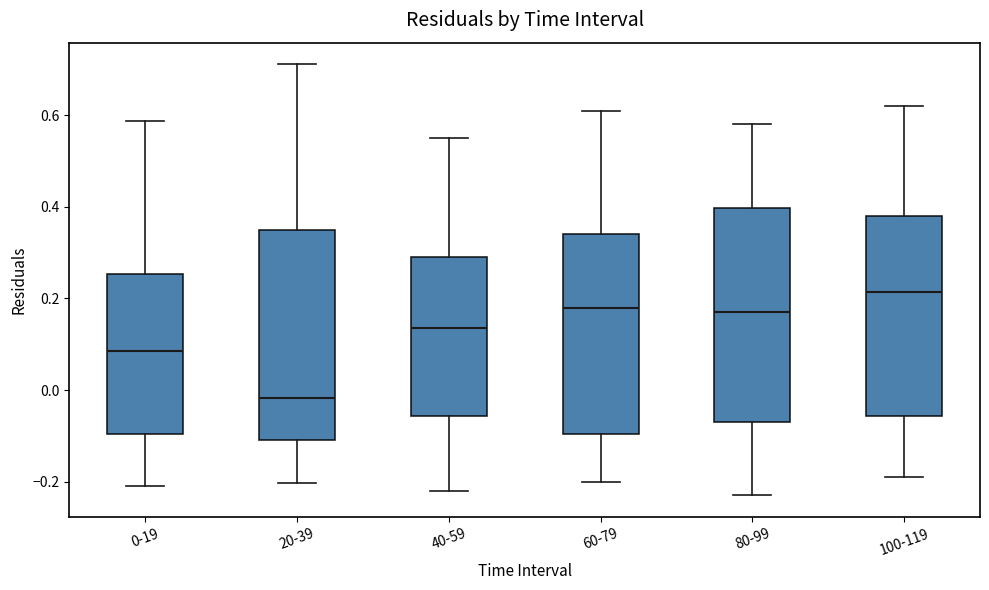

Where is the upper edge of the box for 60-79 on the y-axis? The values are not printed on the chart, so give them approximately, as read against the axis.

0.34